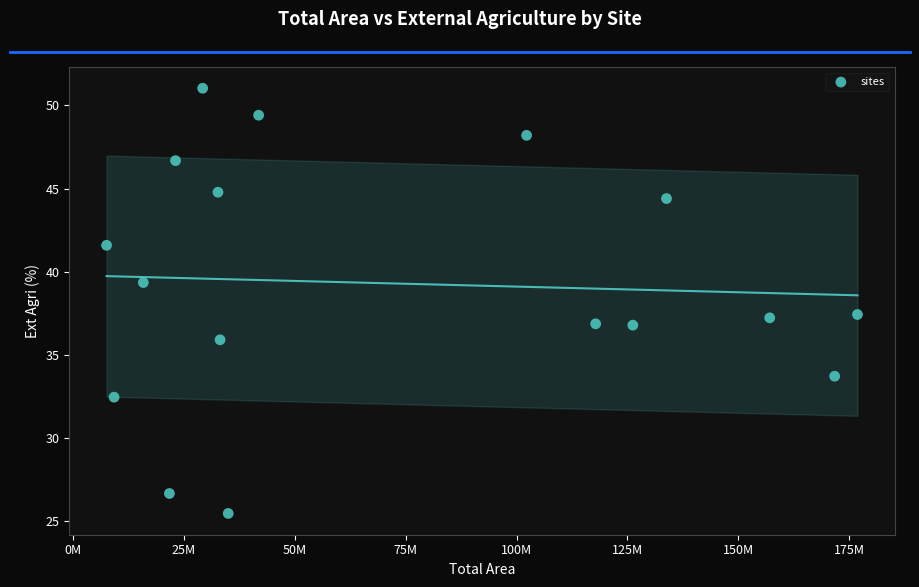

What is the range of X values (max minus min)?

169190658.3